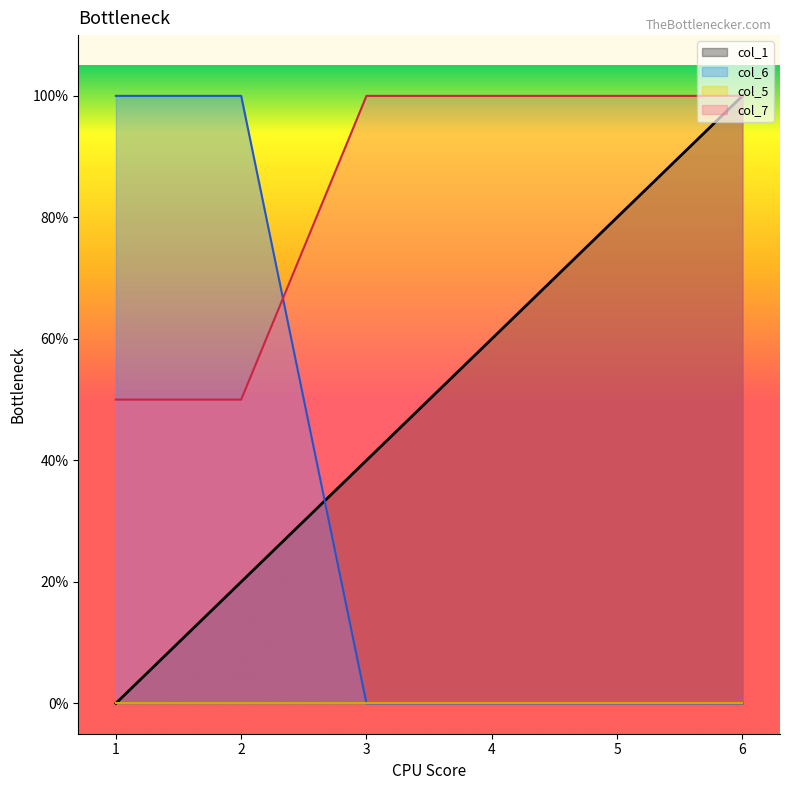

How many values in the col_1 series exceed 0?

5